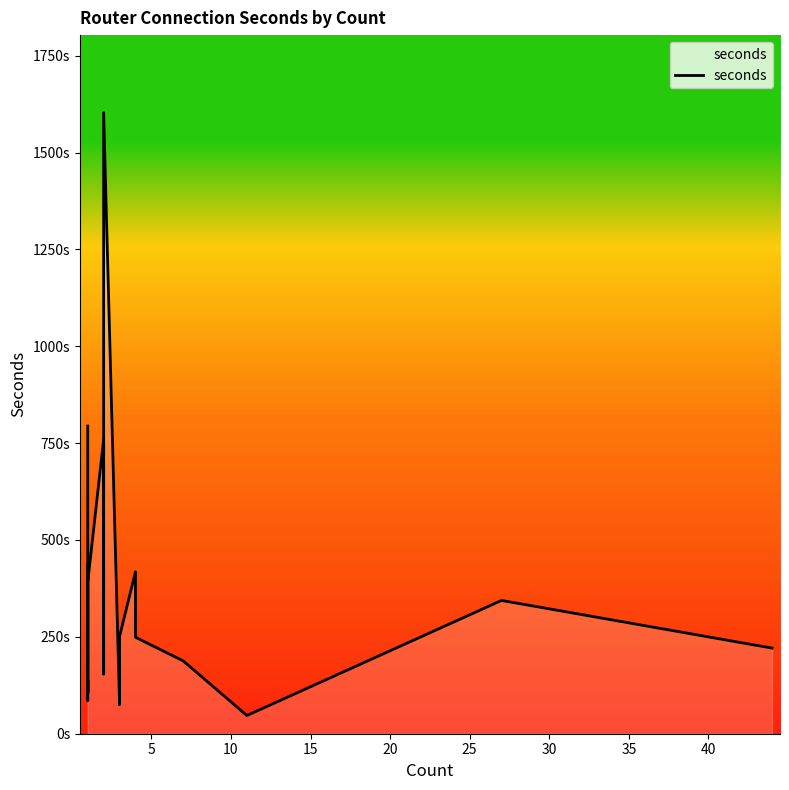

What value does the data have at 15?

106